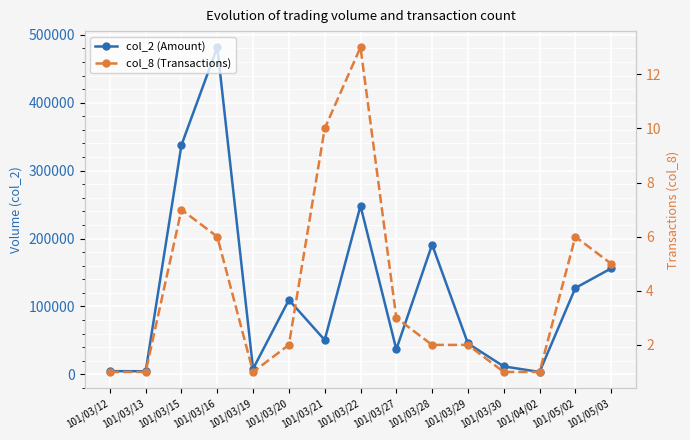

What is the sum of the col_2 (Amount) values at 101/05/03 and 101/03/13?

160600